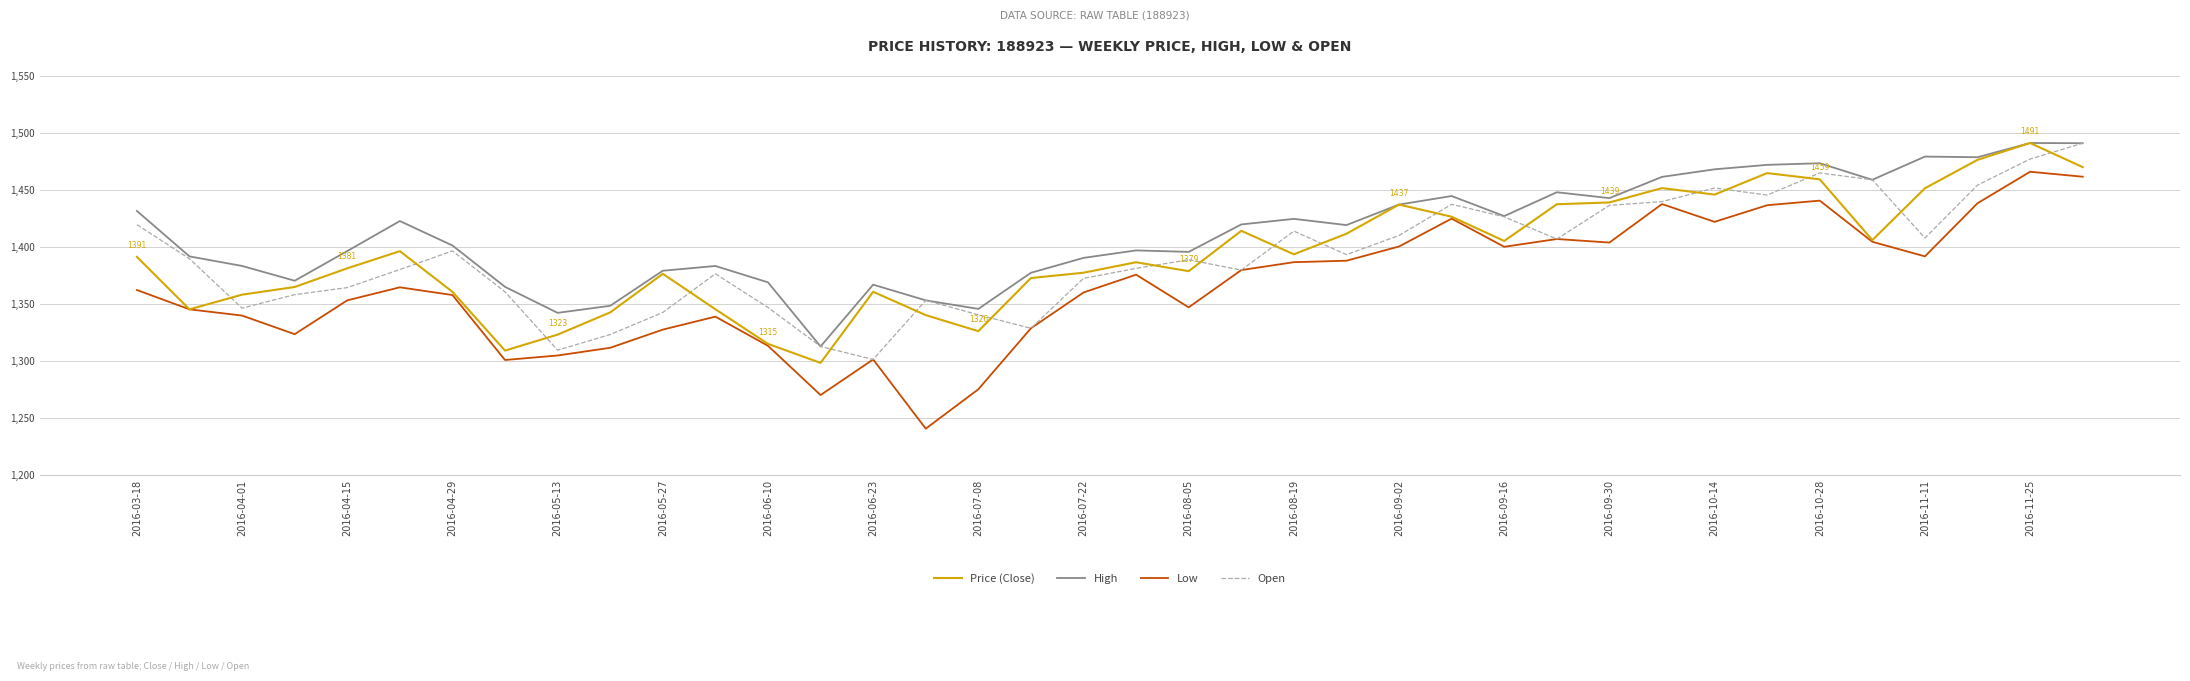

What is the maximum value for High?

1491.2